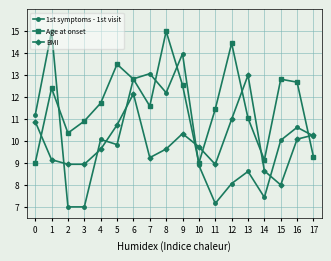

True or false: BMI has more than 0 interior local peaks.

True